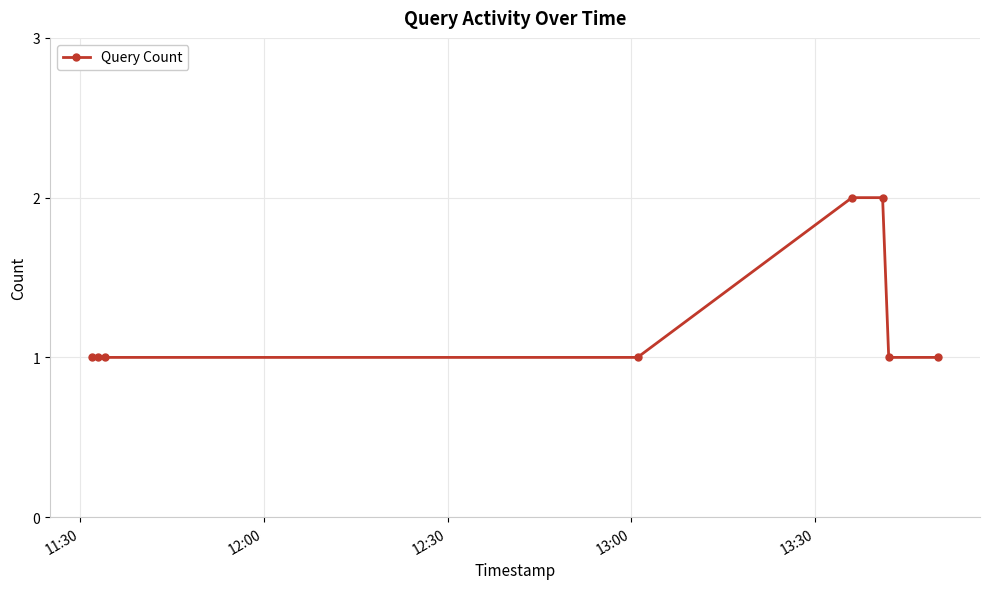

What is the value of the 6th point from the left?

2